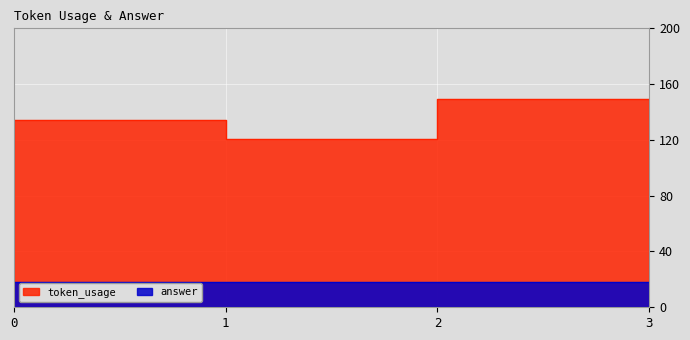

What is the sum of all values?

518